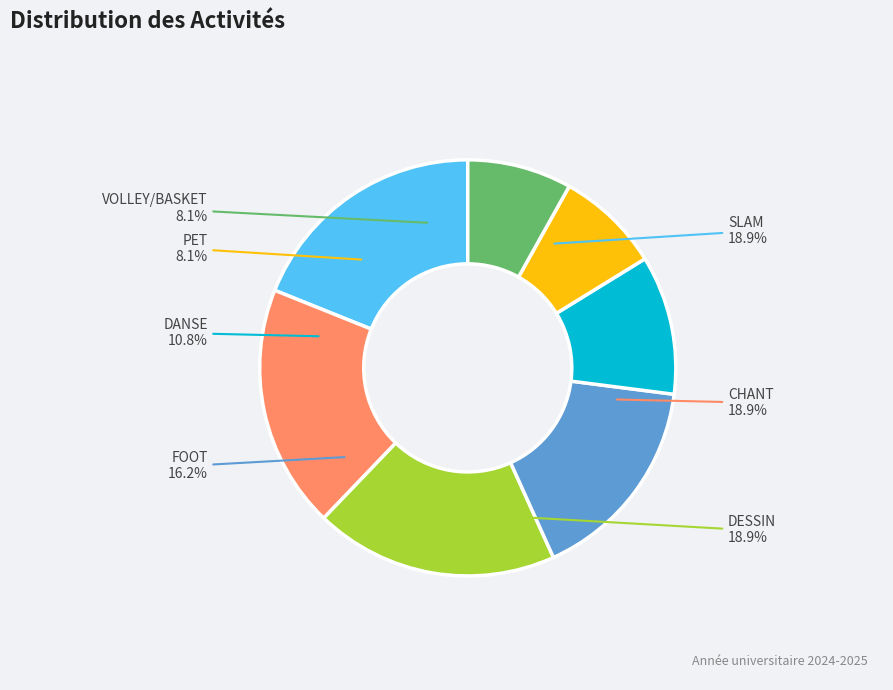

Is it true that DANSE is 22% of the pie?

False